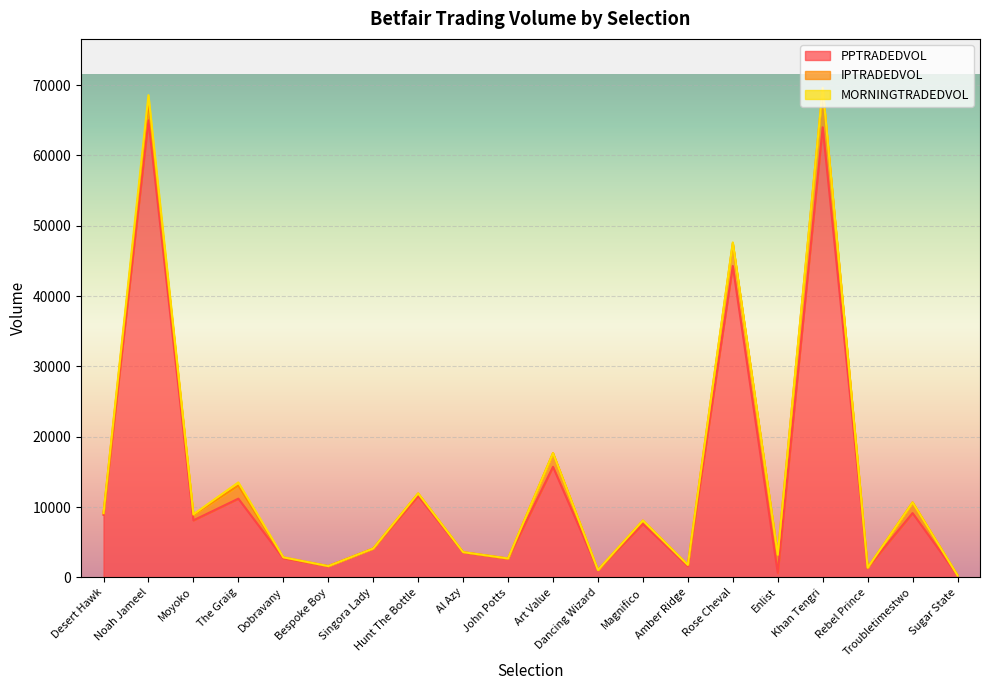

What is the value of the MORNINGTRADEDVOL point at the 2nd from the left?

947.0